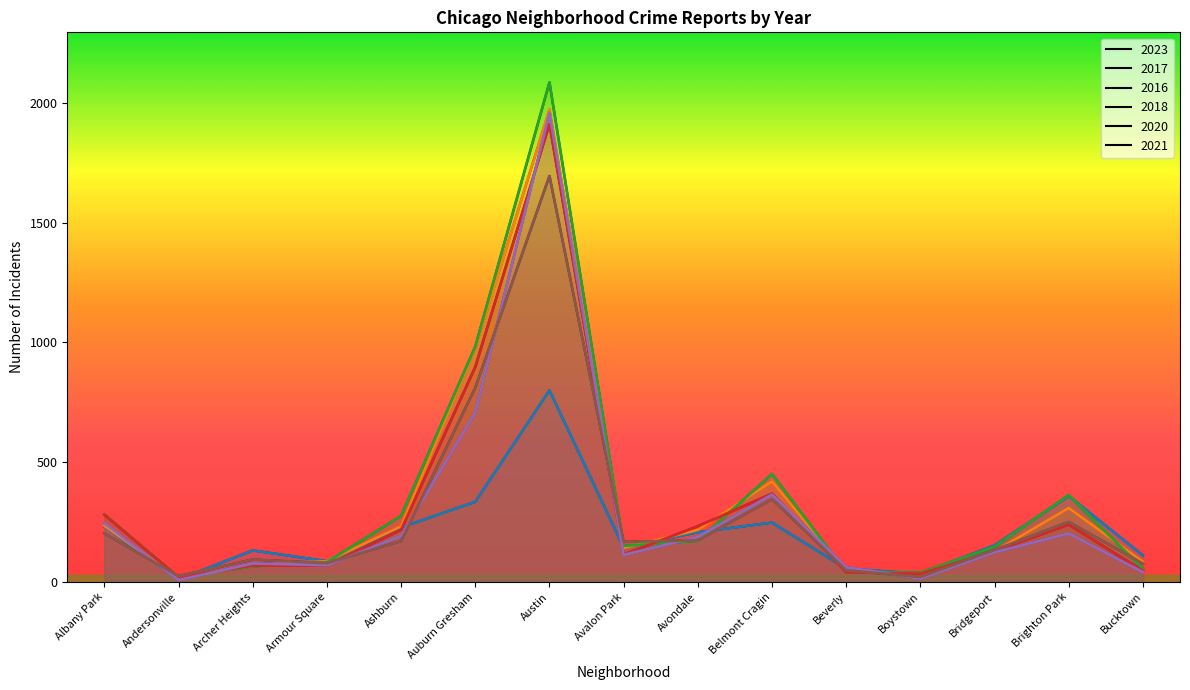

The 2016 series shows 32 at Bucktown. True or false?

False